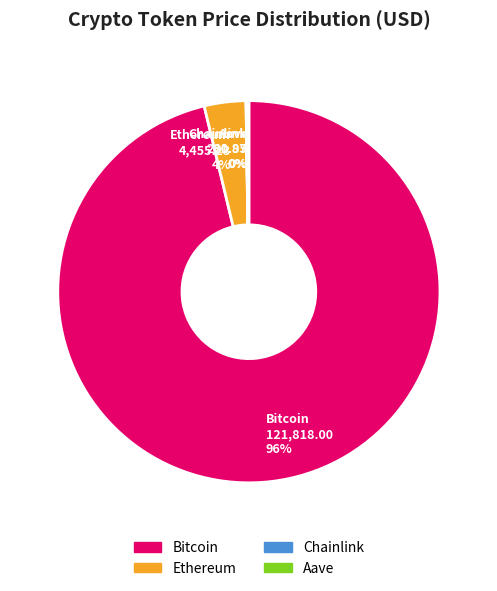

To the nearest percent, what is the average slice percentage?

25%